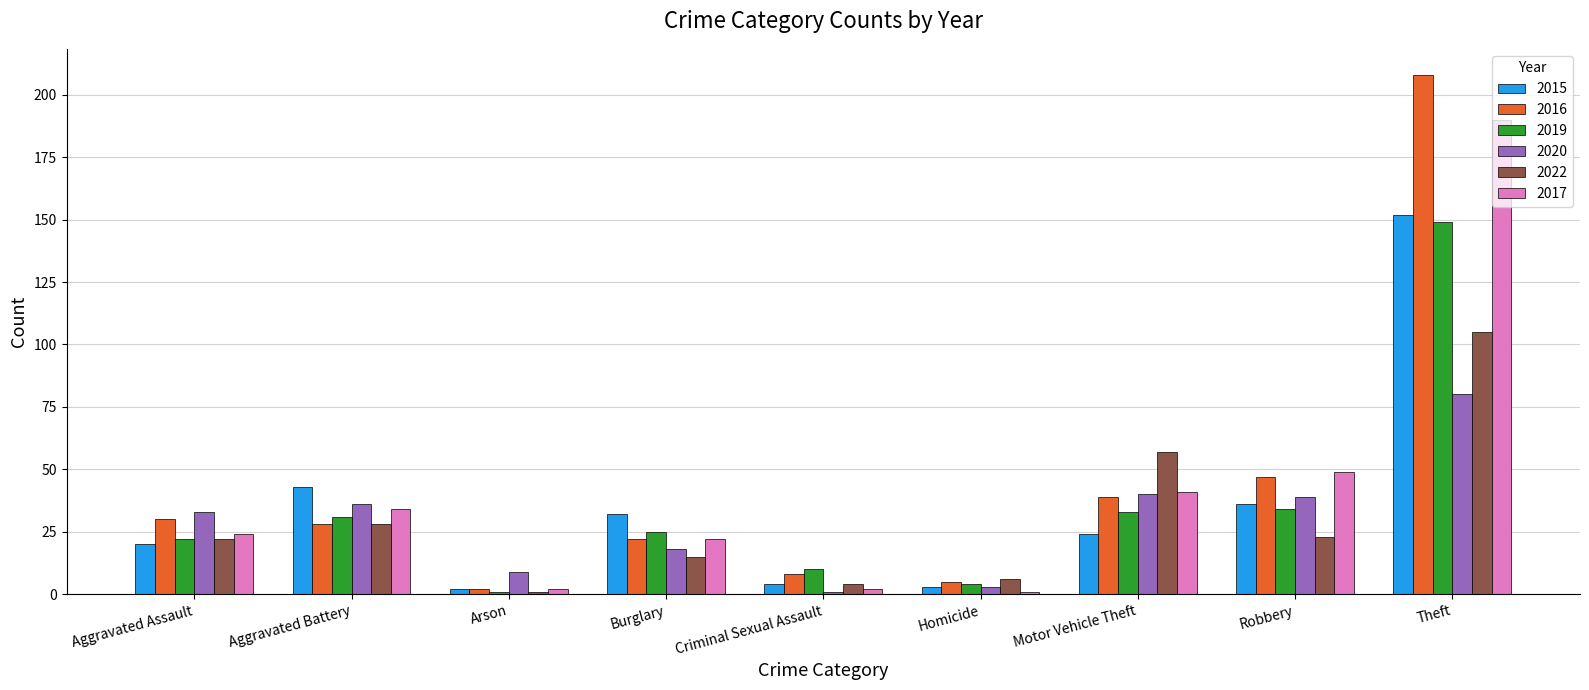

What is the label of the 6th bar from the left?

Homicide